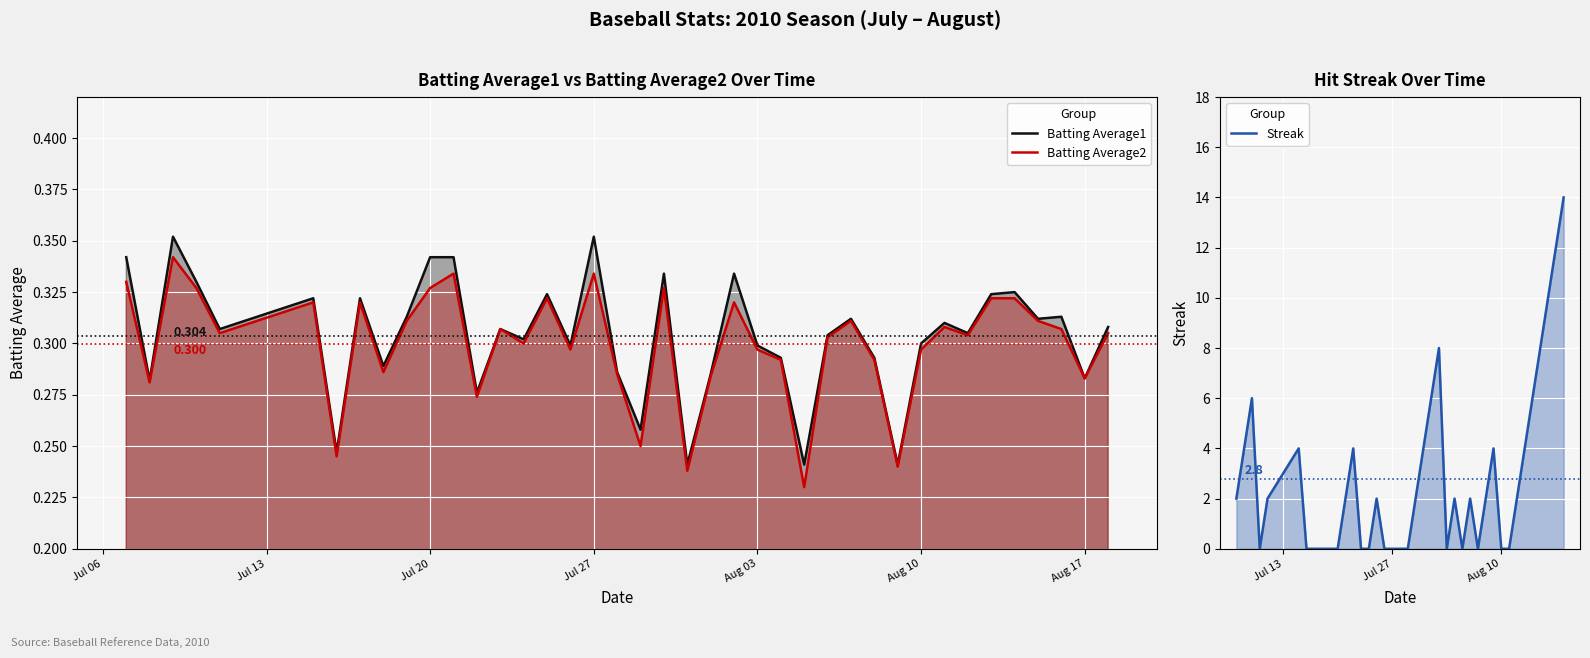

After their last crossing, which series has the higher values: Streak or Batting Average1?

Streak